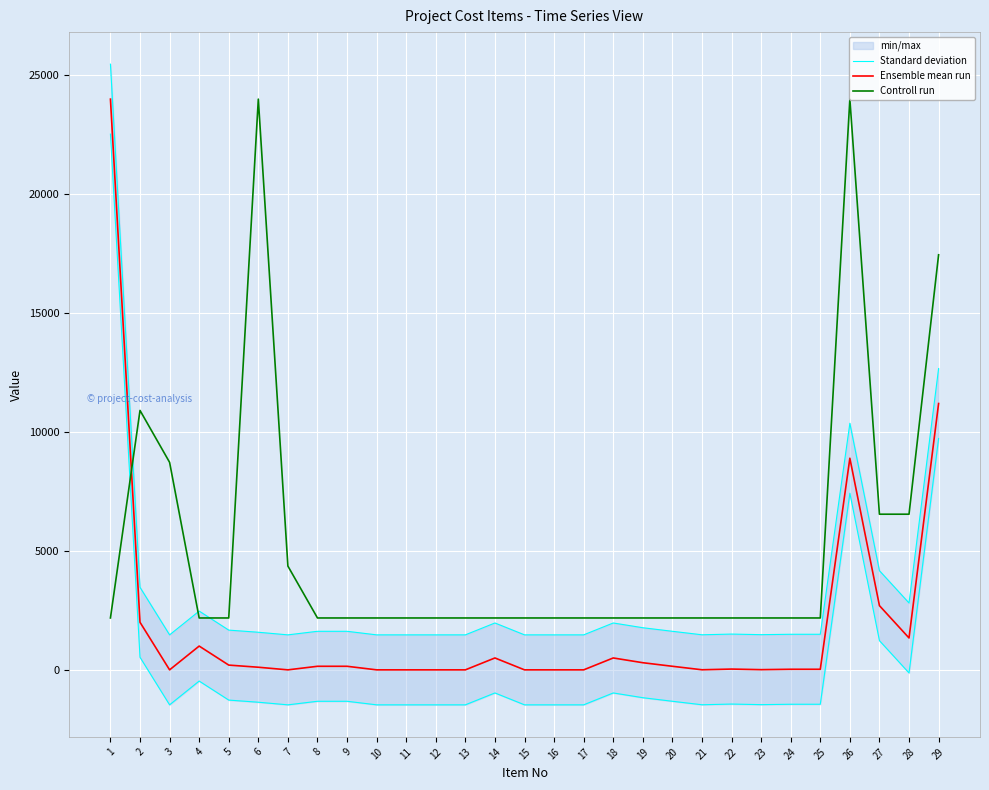

Rank the series by their average value, from highest to lowest.

Controll run, Standard deviation, Ensemble mean run